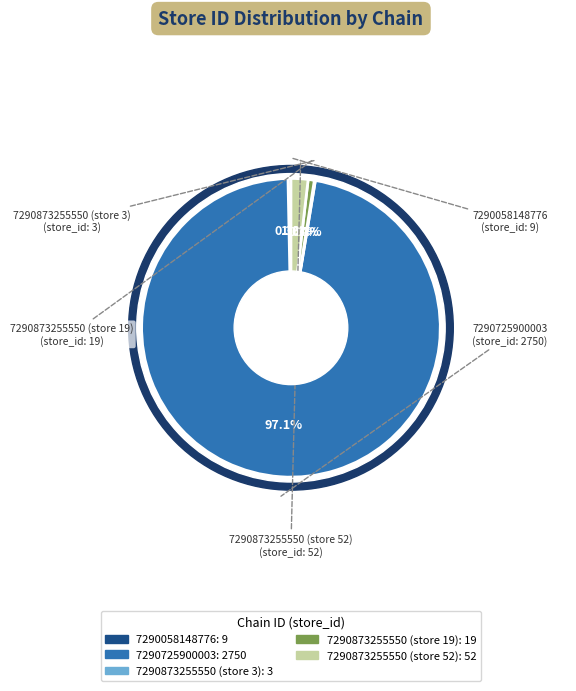

The 7290873255550 (store 3) slice represents 7% of the pie. True or false?

False